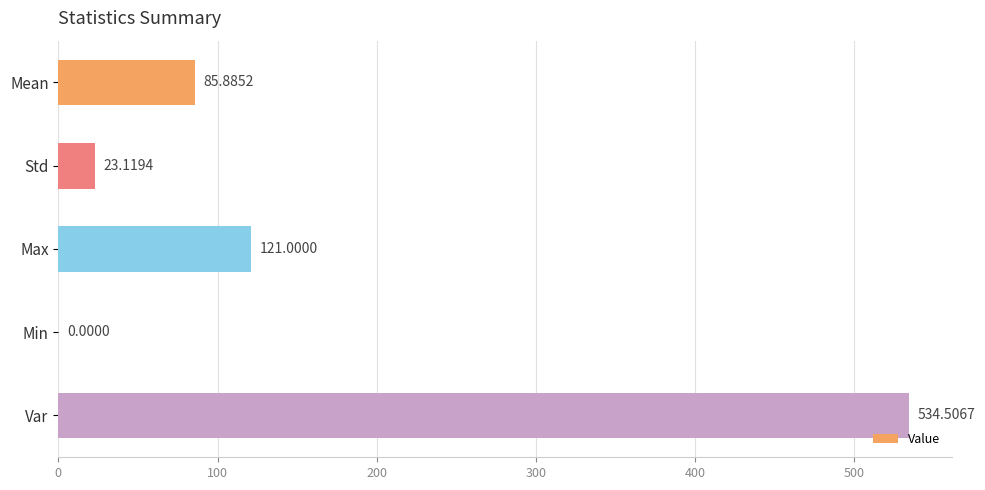

Which has a higher value, Var or Std?

Var